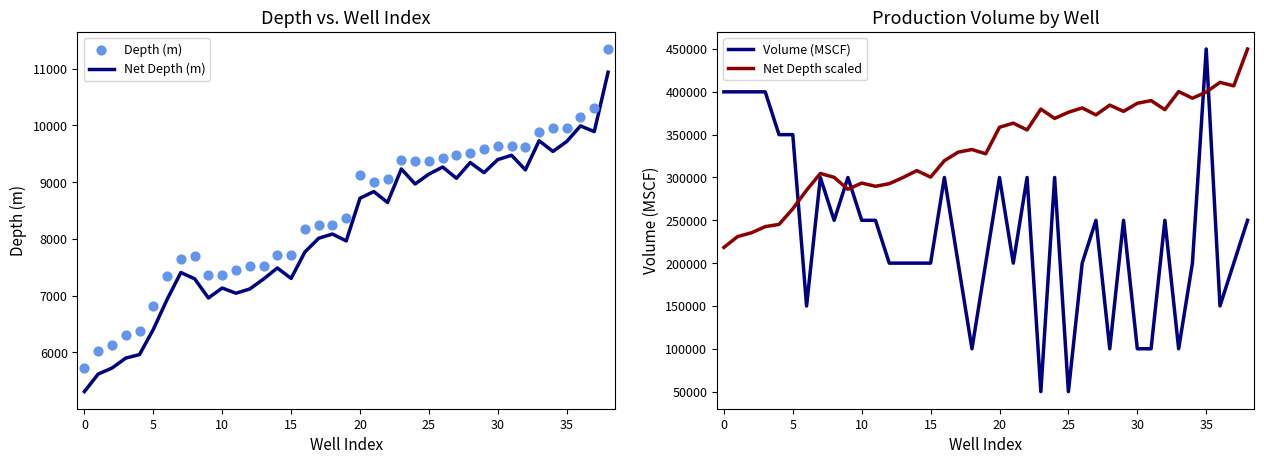

Is the value of Net Depth (m) at 33 greater than the value of Volume (MSCF) at 38?

No